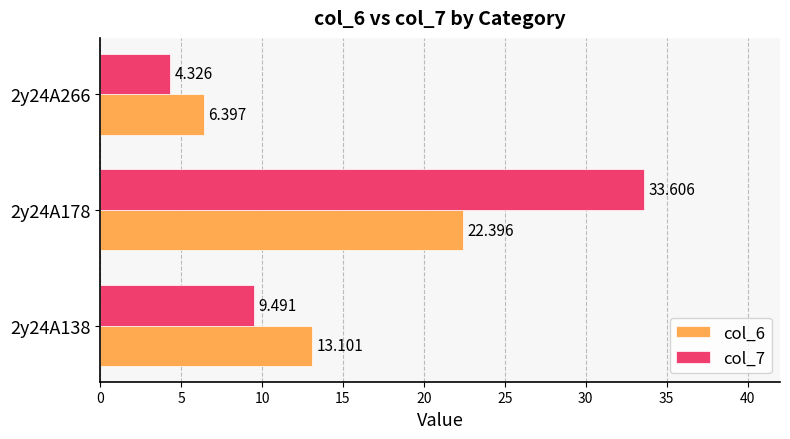

Is the value of col_6 at 2y24A138 greater than the value of col_7 at 2y24A178?

No